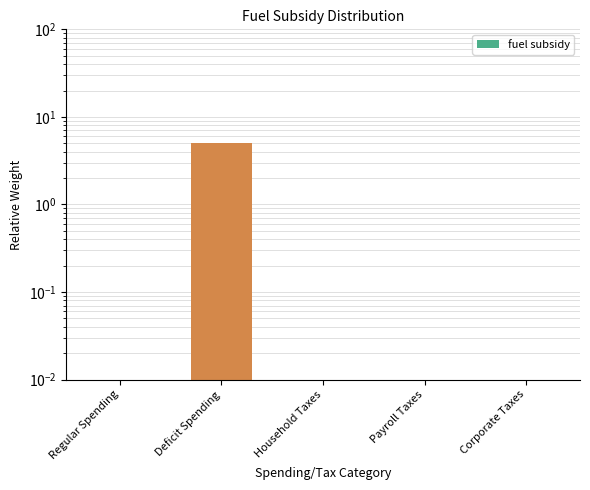

Is it true that the value at Corporate Taxes is 0?

True